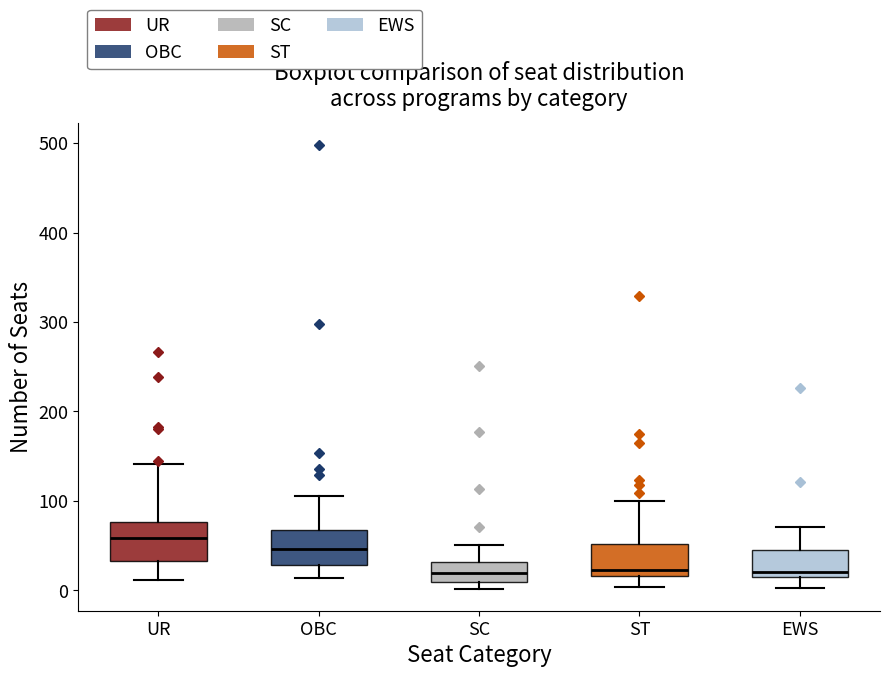

Reading left to right, transcribe this box plot: for each box, give where its median line is, the range the box spans, and where its two whiskers end, as read against the y-axis. The values are not printed on the chart, so give them approximately, as read against the axis.

UR: median 60, box 30 to 80, whiskers 10 to 140
OBC: median 50, box 30 to 70, whiskers 10 to 110
SC: median 20, box 10 to 30, whiskers 0 to 50
ST: median 20 (just above the box's lower edge), box 20 to 50, whiskers 0 to 100
EWS: median 20 (just above the box's lower edge), box 20 to 50, whiskers 0 to 70